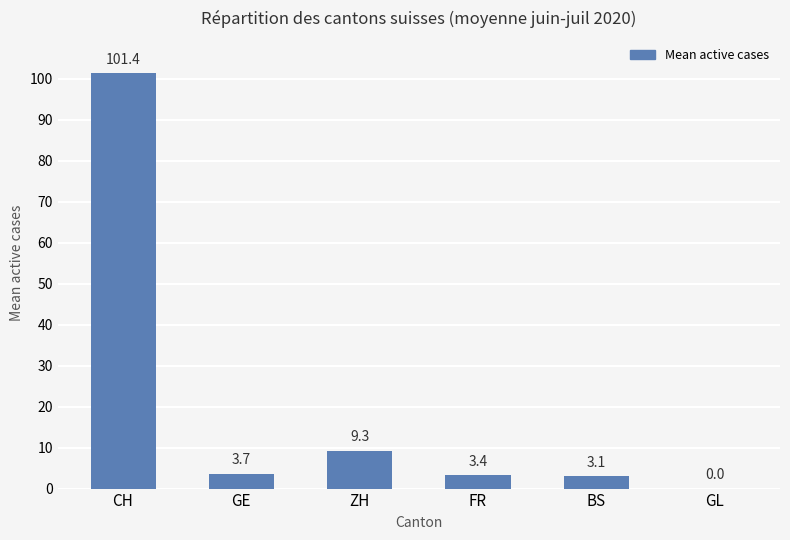

Where is the data nearest to the value 50?

ZH